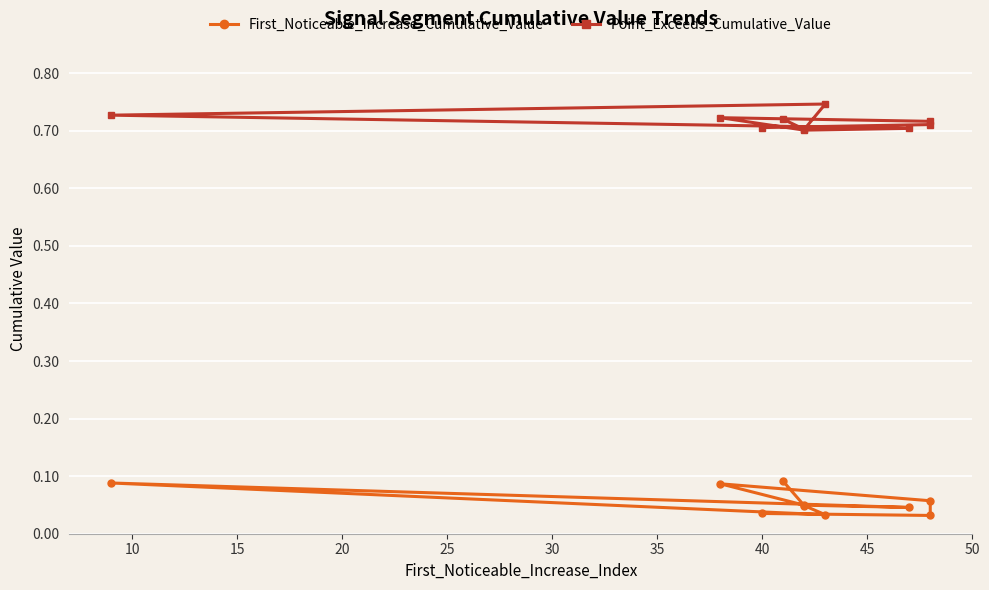

What is the value of the Point_Exceeds_Cumulative_Value point at the 3rd from the left?

0.7